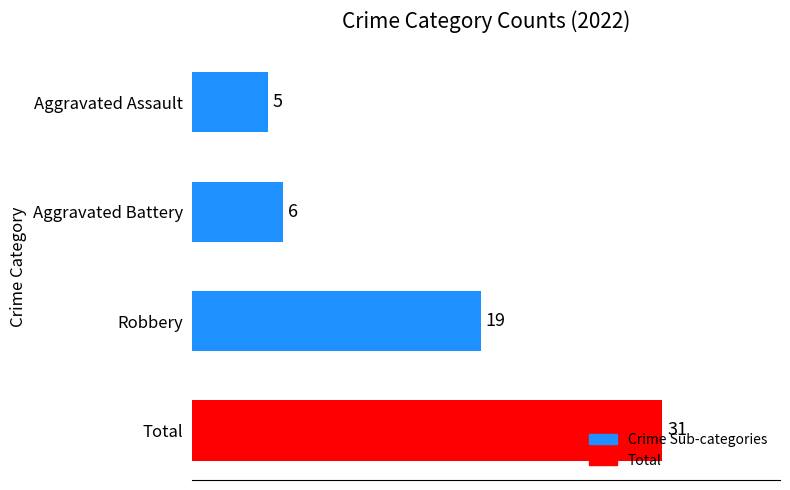

True or false: the data shows 49 at Total.

False